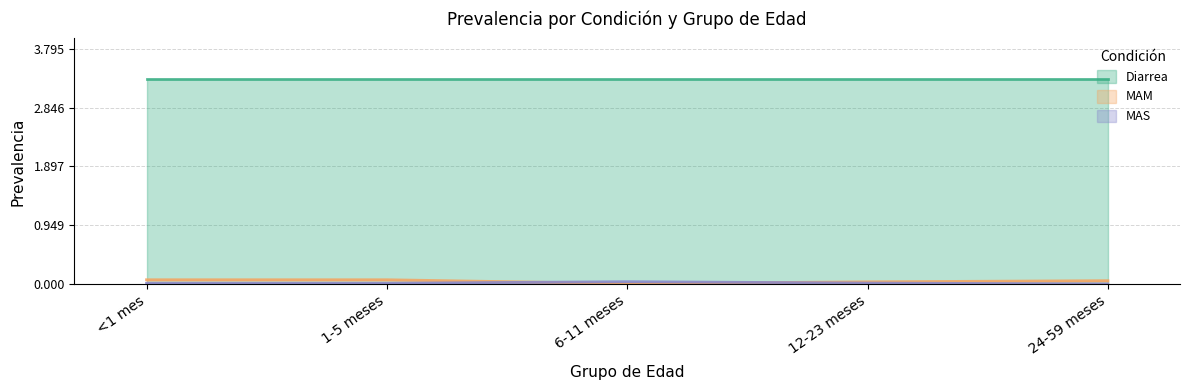

At which label is MAM closest to 0?

6-11 meses